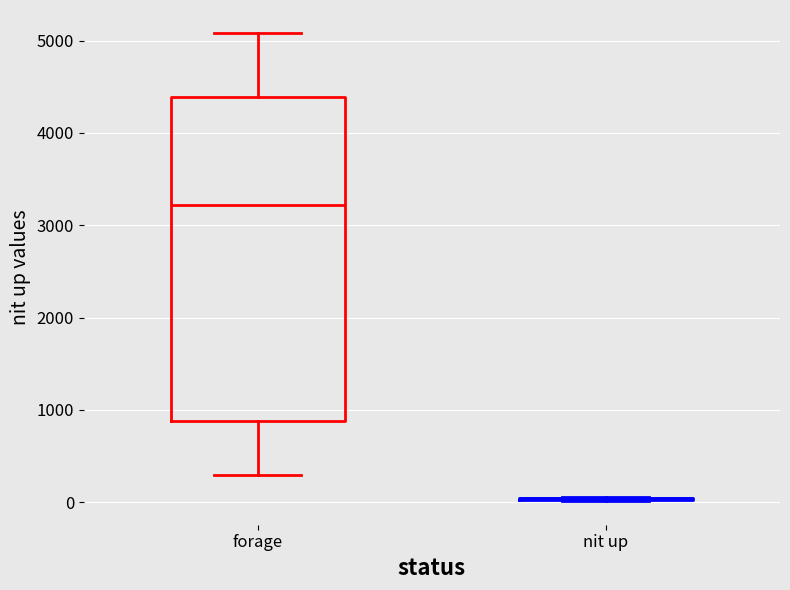

Which box is the tallest, from its lower edge to its upper edge?

forage